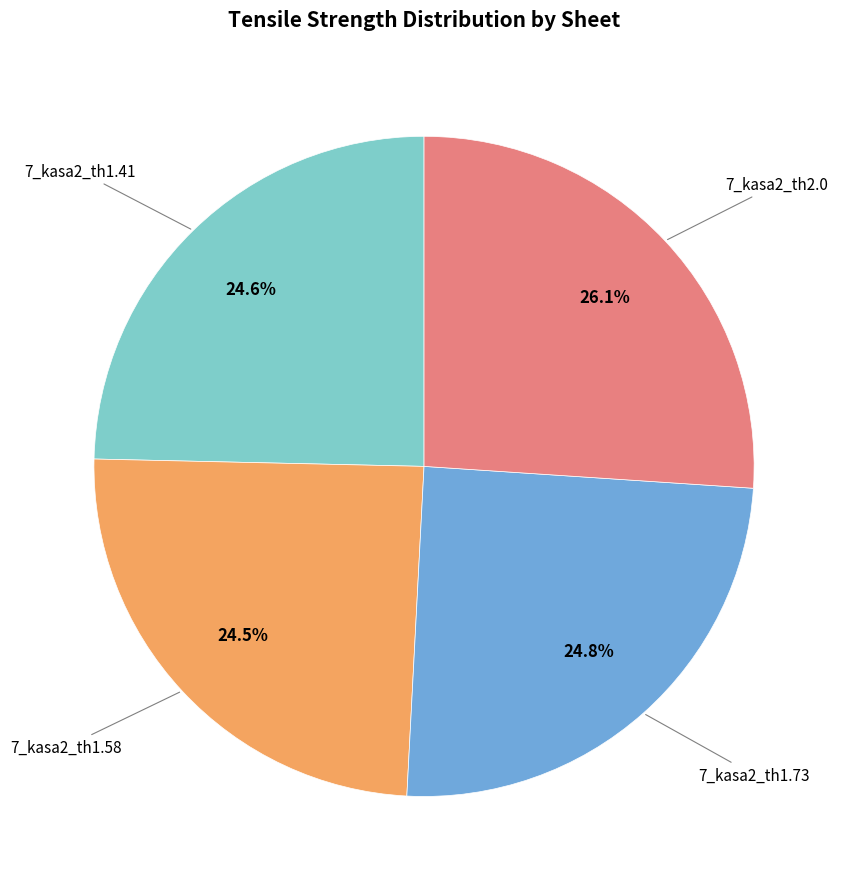

Does any single category account for the majority?

No